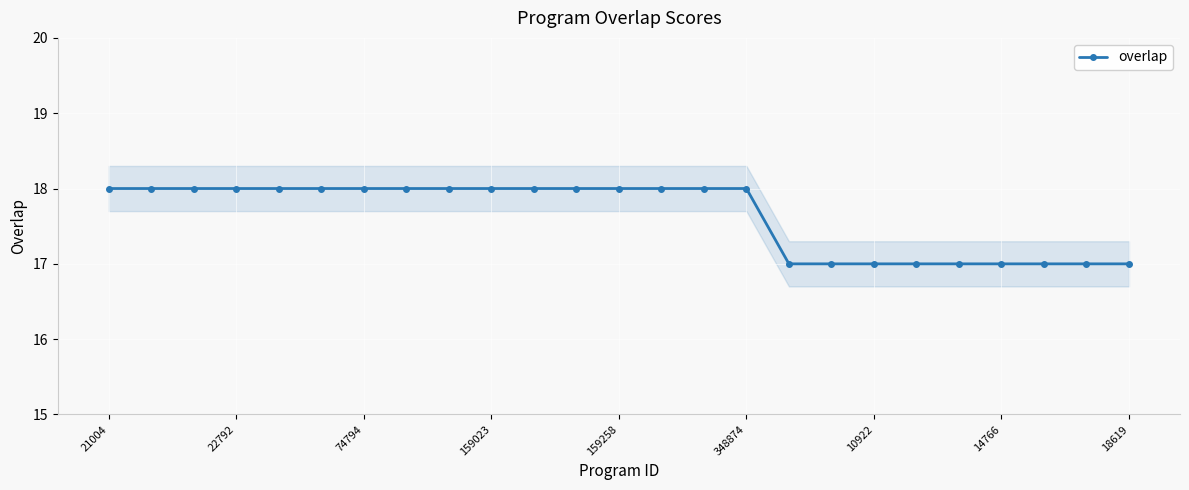

How many lines are shown in the chart?

1